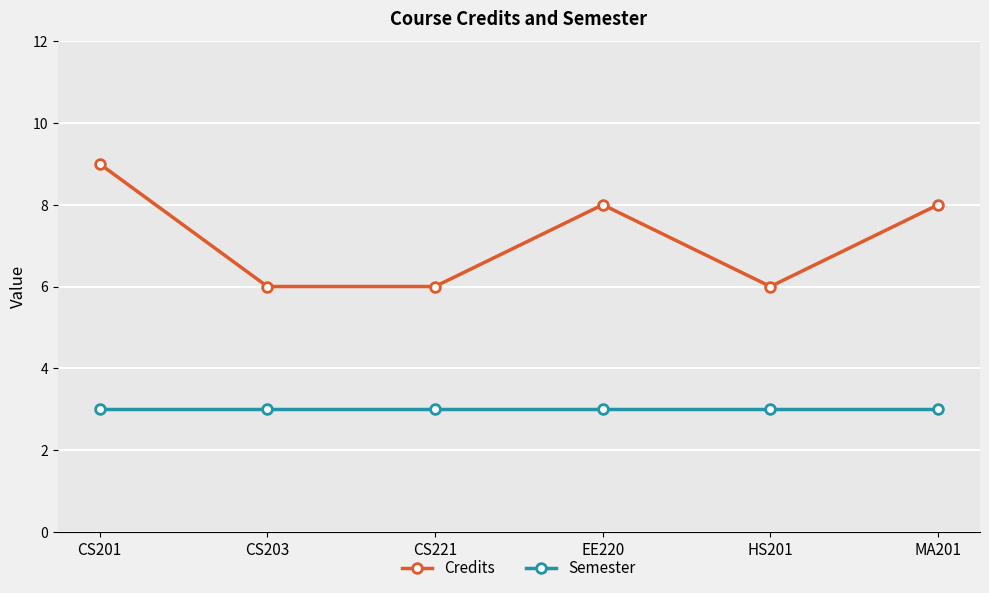

Is the value of Credits at EE220 greater than the value of Semester at CS201?

Yes